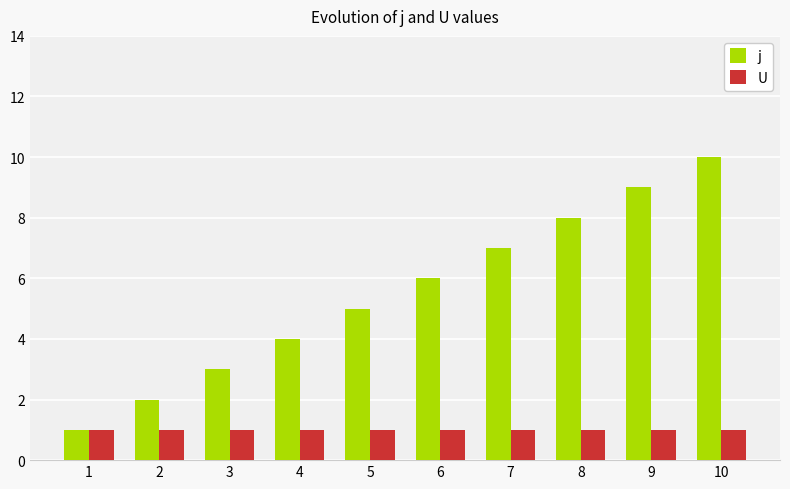

What is the minimum value for j?

1